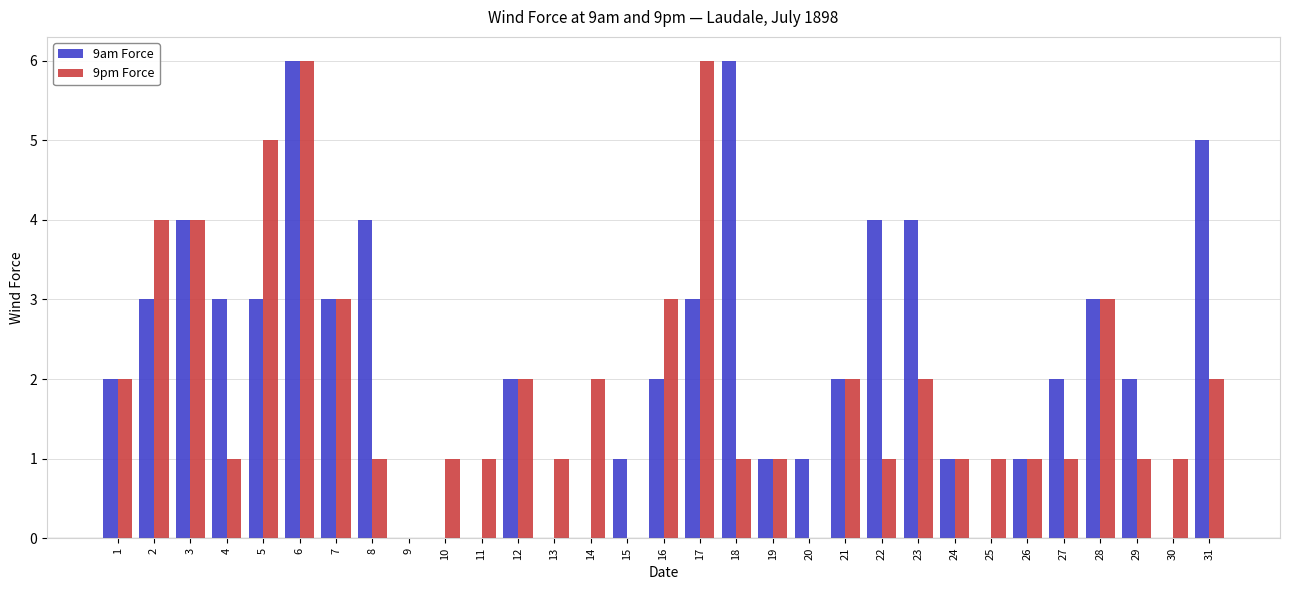

At which category is the sum across all series the highest?

6